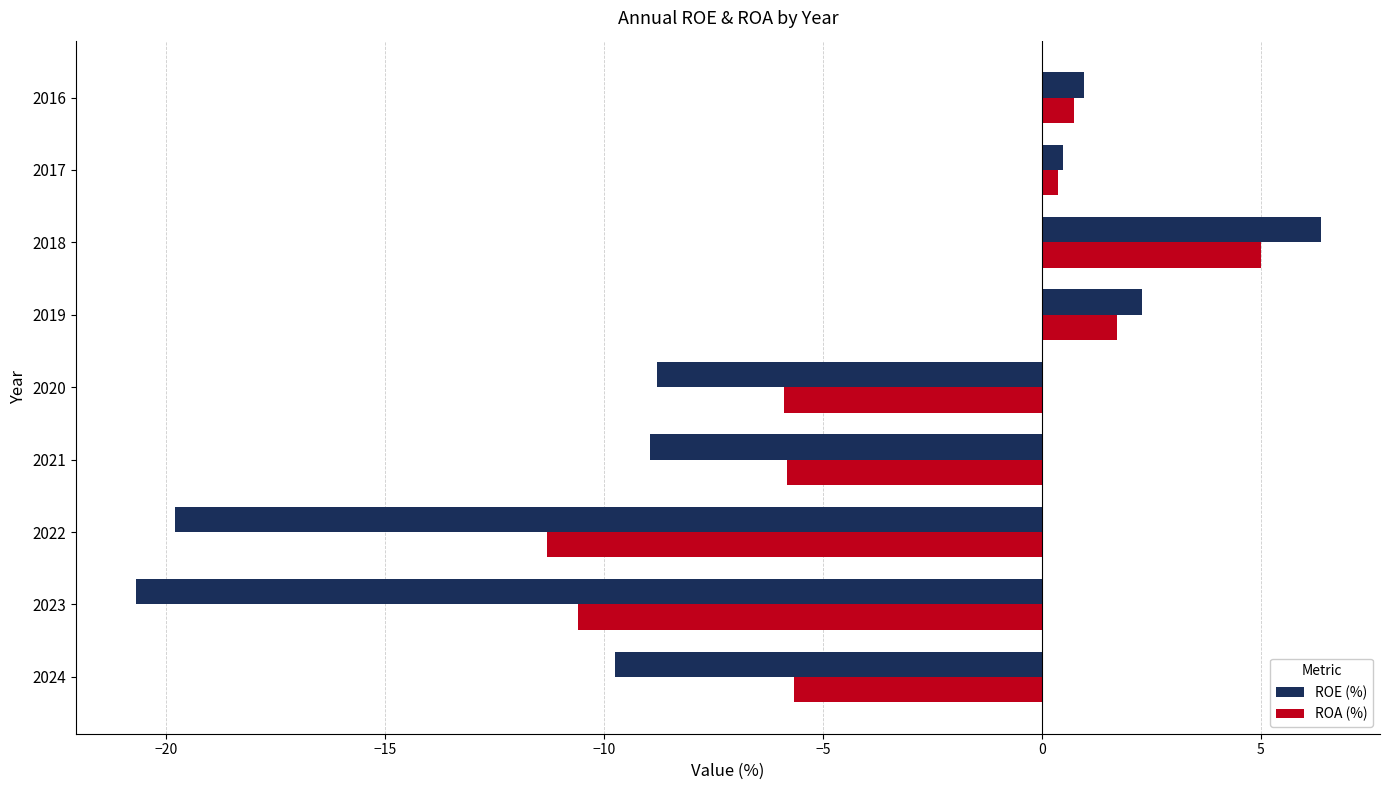

What is the approximate value of ROA (%) at 2019?

1.7